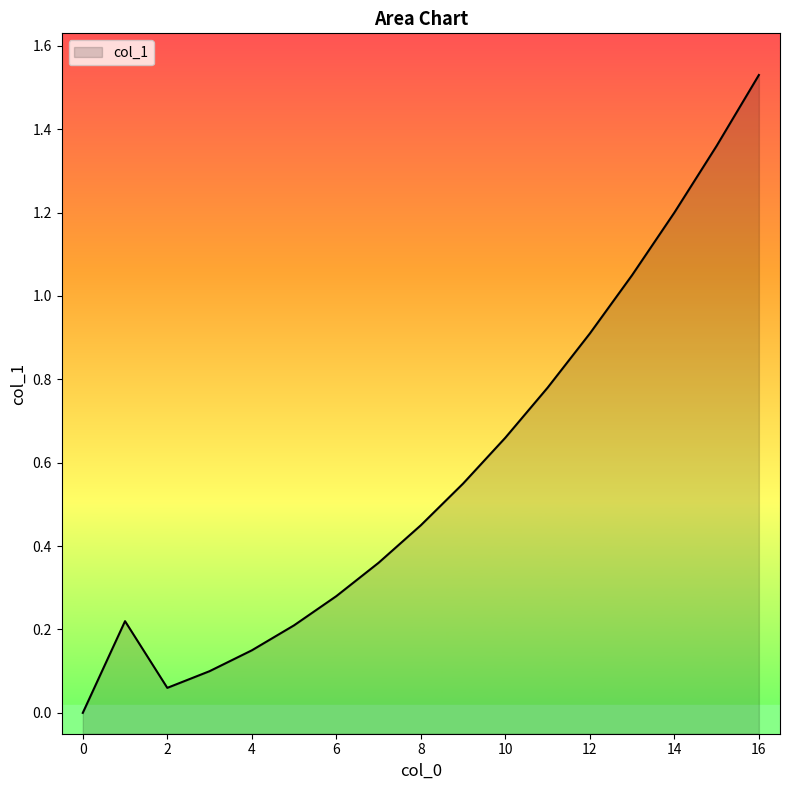

How many lines are shown in the chart?

1